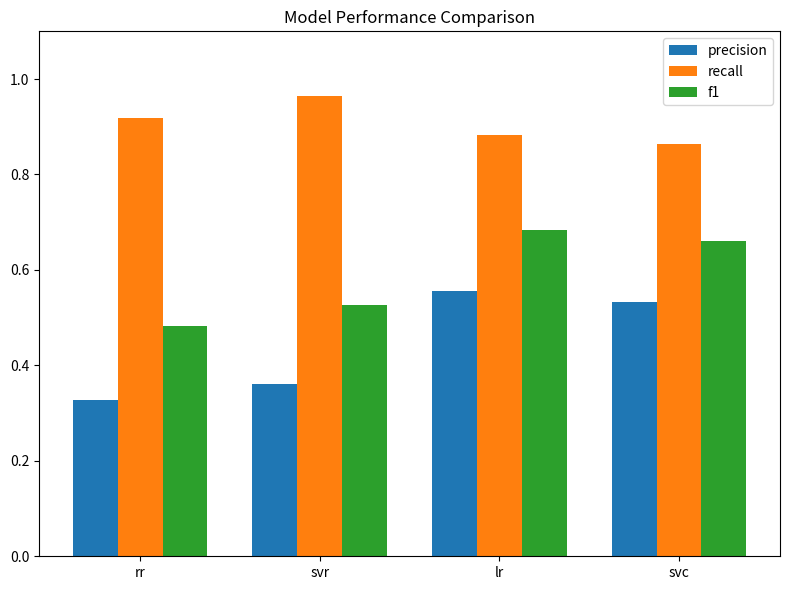

Count the recall values in the range 0 to 1.

4